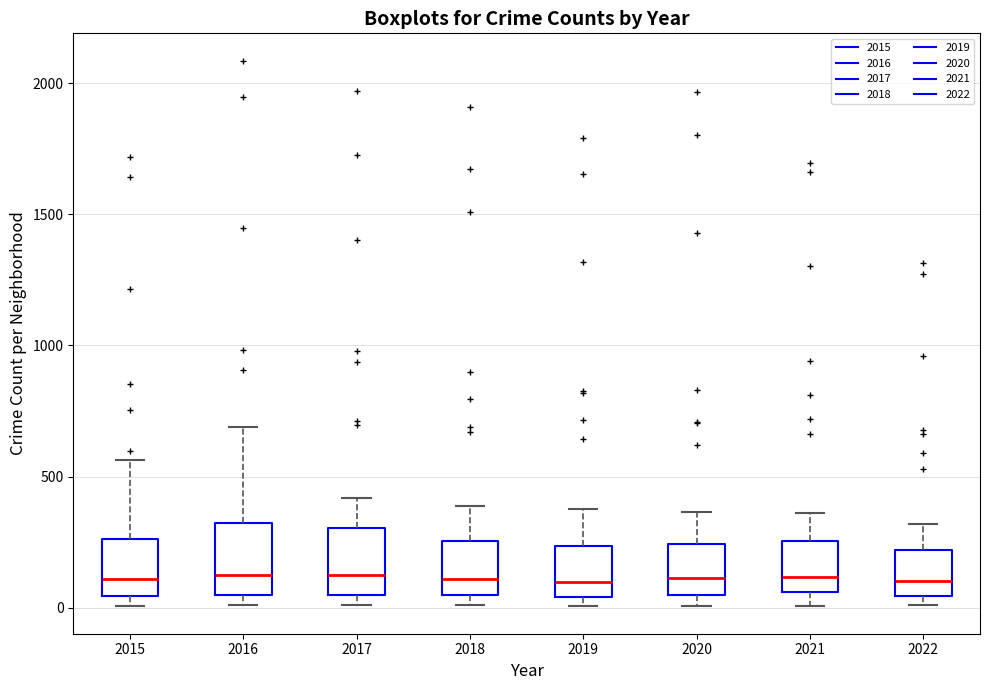

Where is the upper edge of the box at x = 2022 on the y-axis? The values are not printed on the chart, so give them approximately, as read against the axis.

200